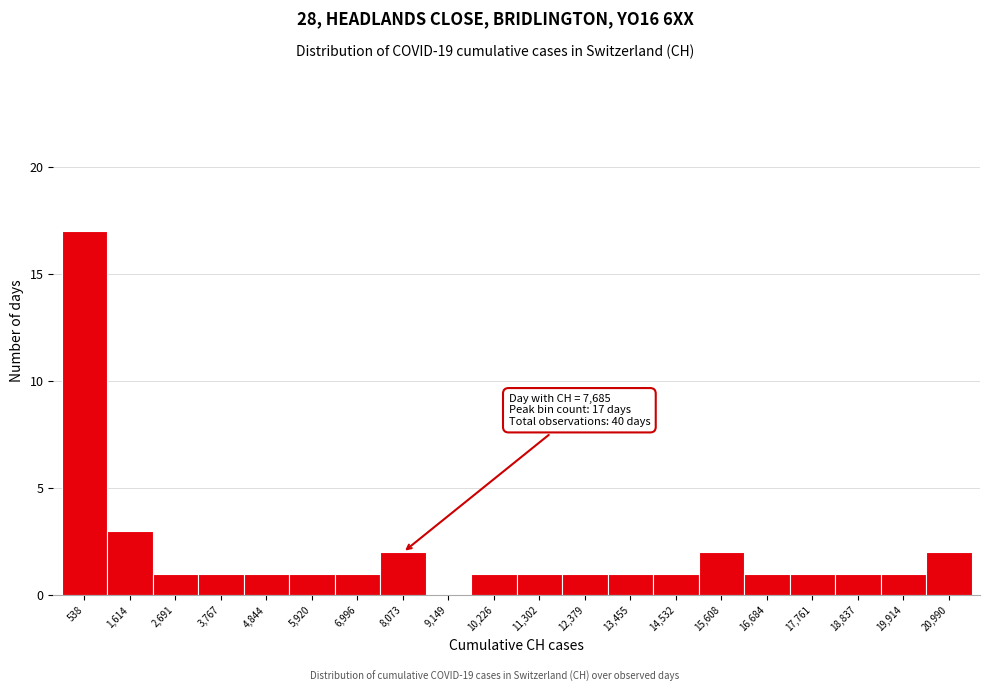

Over which range of the x-axis is the bar tallest?

0 to 1000